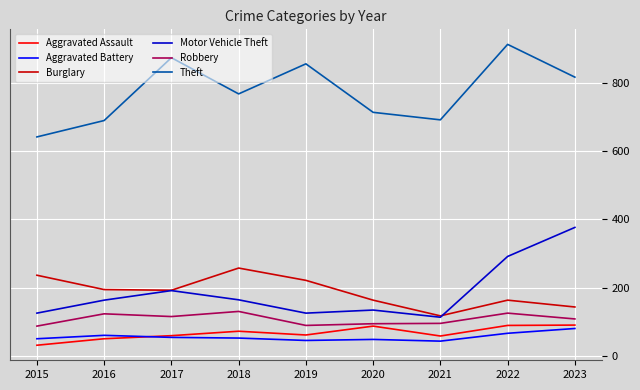

What is the maximum value for Aggravated Assault?

90